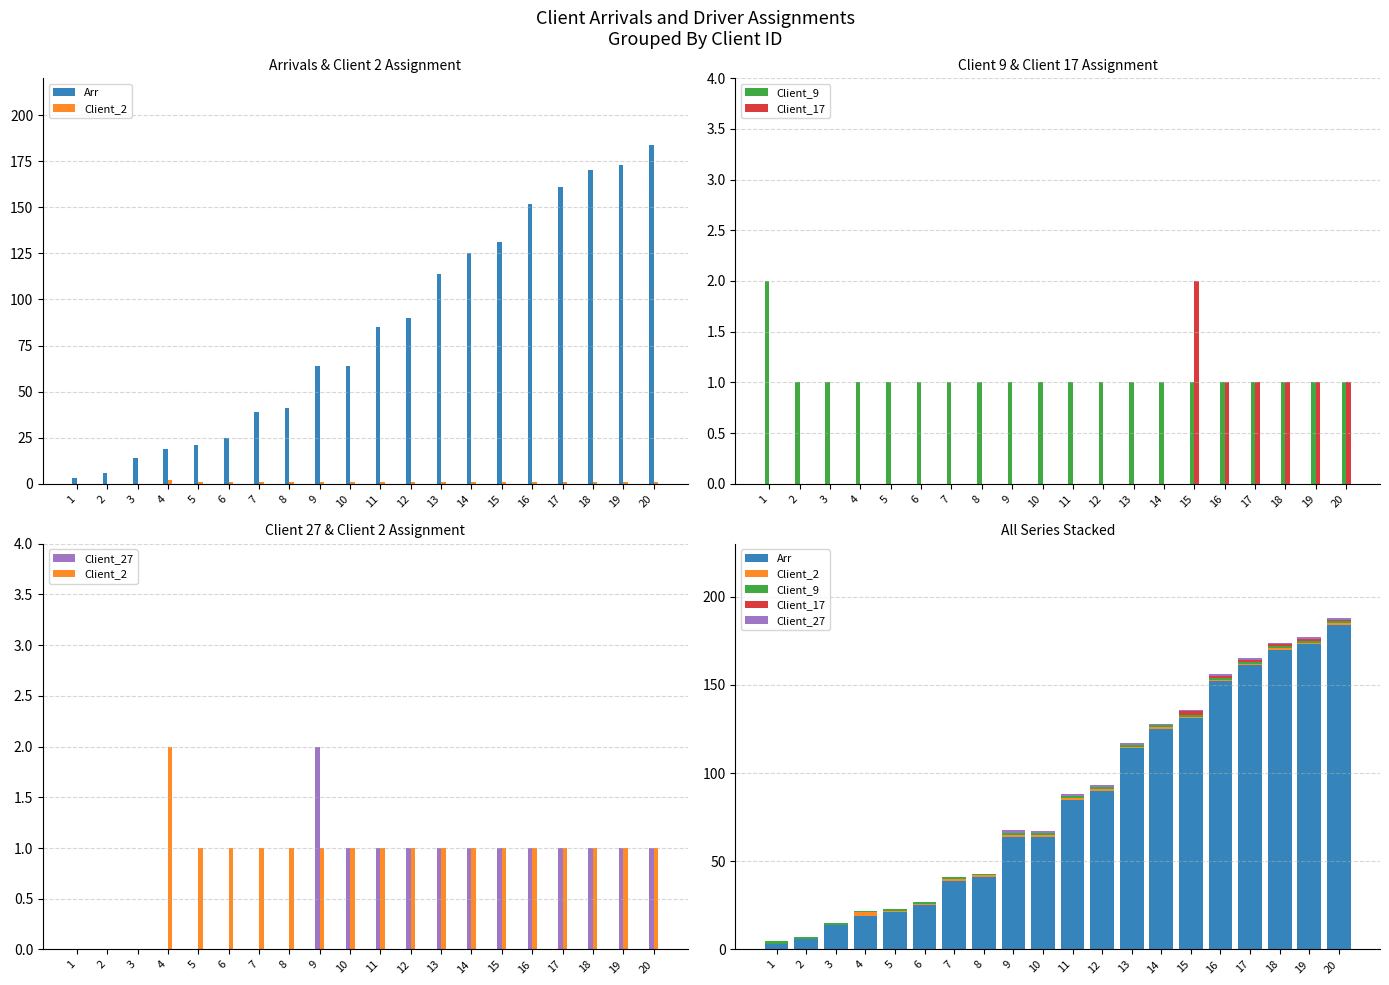

Which series has the largest total across all categories?

Arr